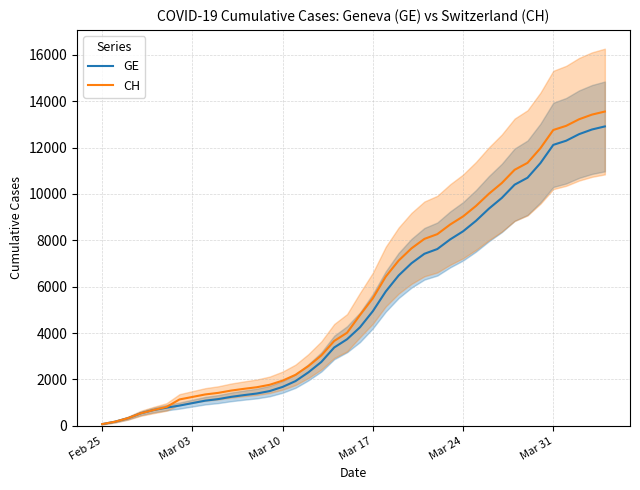

Does the chart display data point markers on the line(s)?

No